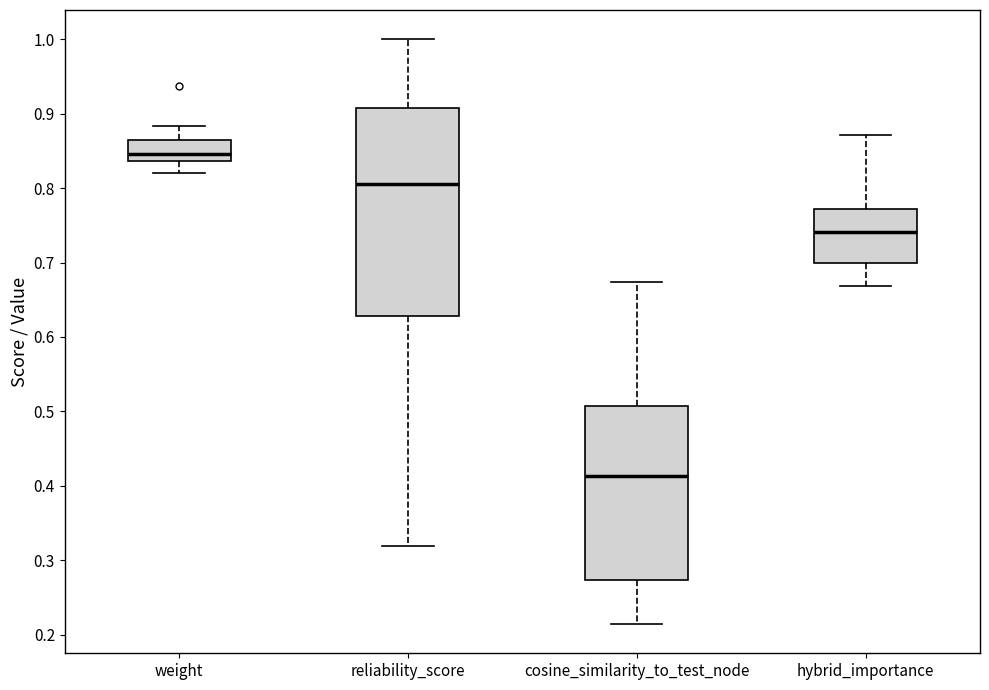

Reading left to right, transcribe this box plot: for each box, give where its median line is, the range the box spans, and where its two whiskers end, as read against the y-axis. The values are not printed on the chart, so give them approximately, as read against the axis.

weight: median 0.85, box 0.84 to 0.86, whiskers 0.82 to 0.88
reliability_score: median 0.81, box 0.63 to 0.91, whiskers 0.32 to 1.00
cosine_similarity_to_test_node: median 0.41, box 0.27 to 0.51, whiskers 0.21 to 0.67
hybrid_importance: median 0.74, box 0.70 to 0.77, whiskers 0.67 to 0.87